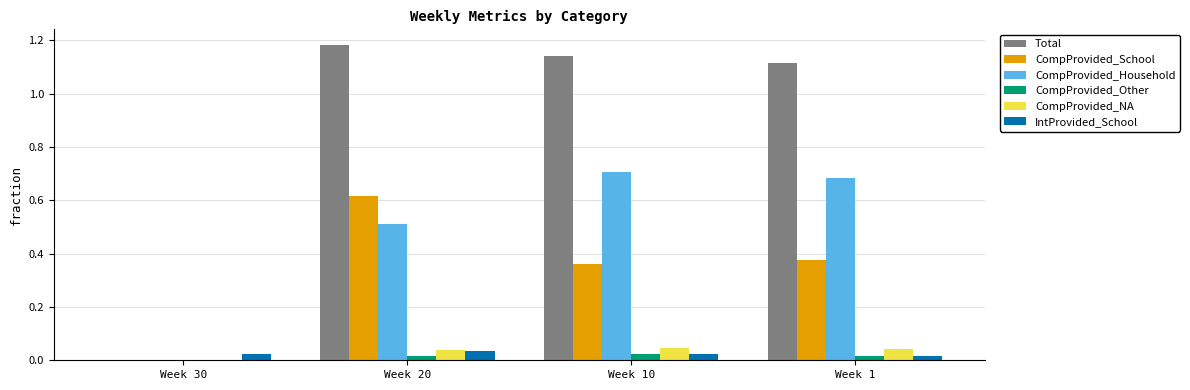

Which series has the largest total across all categories?

Total